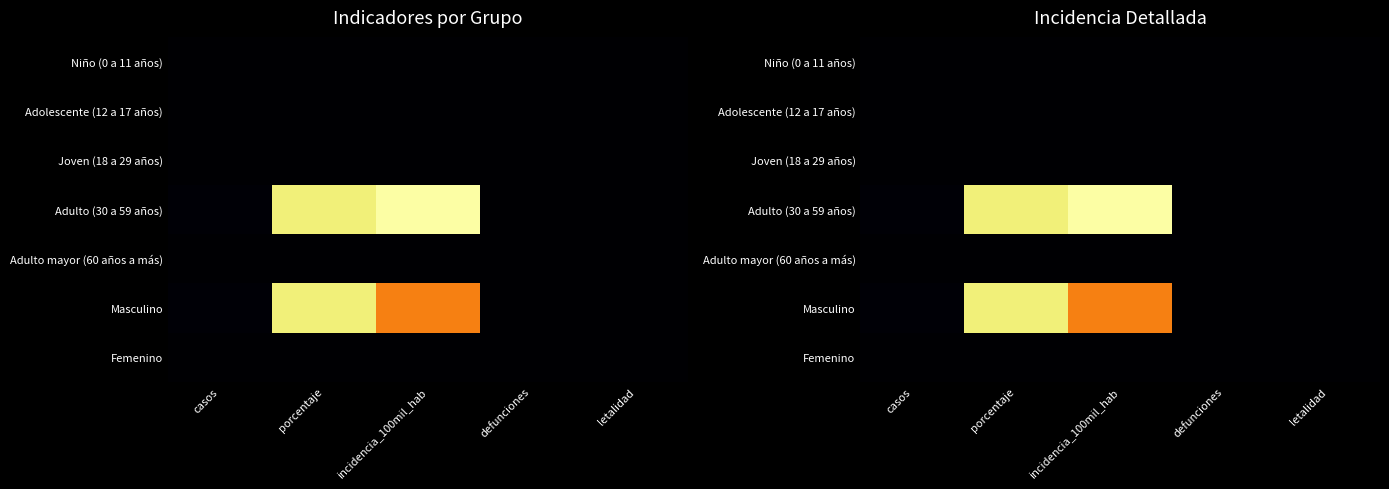

The Masculino series shows 1.3 at casos. True or false?

False